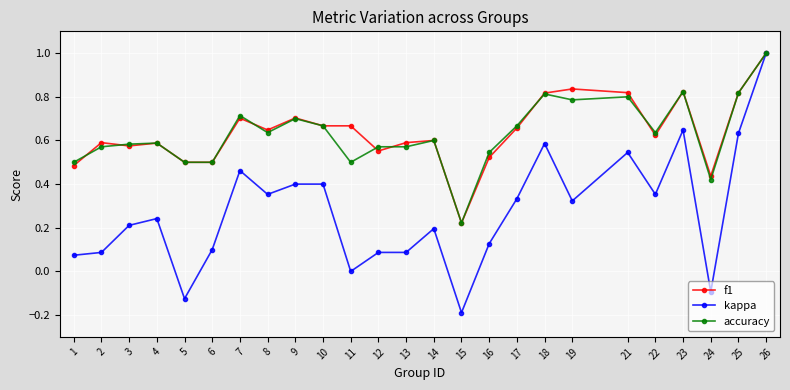

What is the value of the accuracy point at the 25th from the left?

1.0